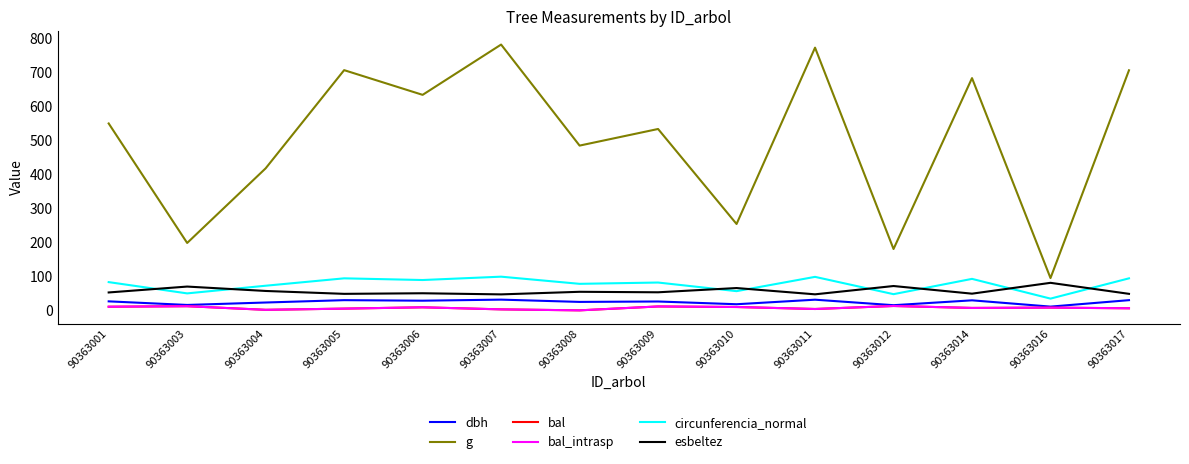

True or false: bal and esbeltez cross at least once.

False